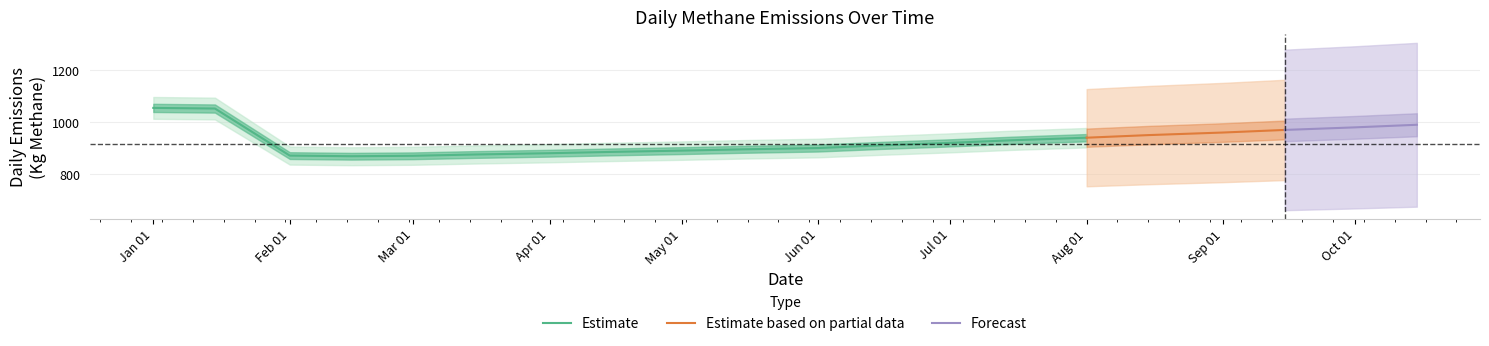

The value of Estimate at Apr 01 is 1367.8. True or false?

False